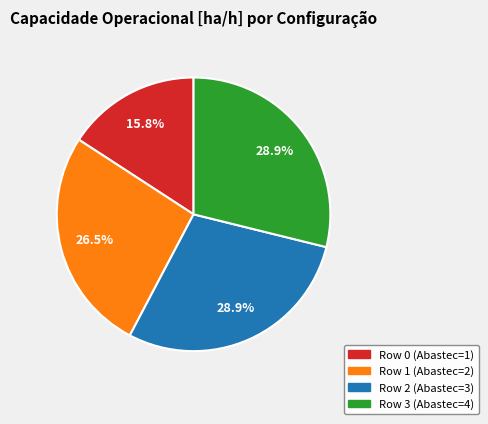

Does any single category account for the majority?

No